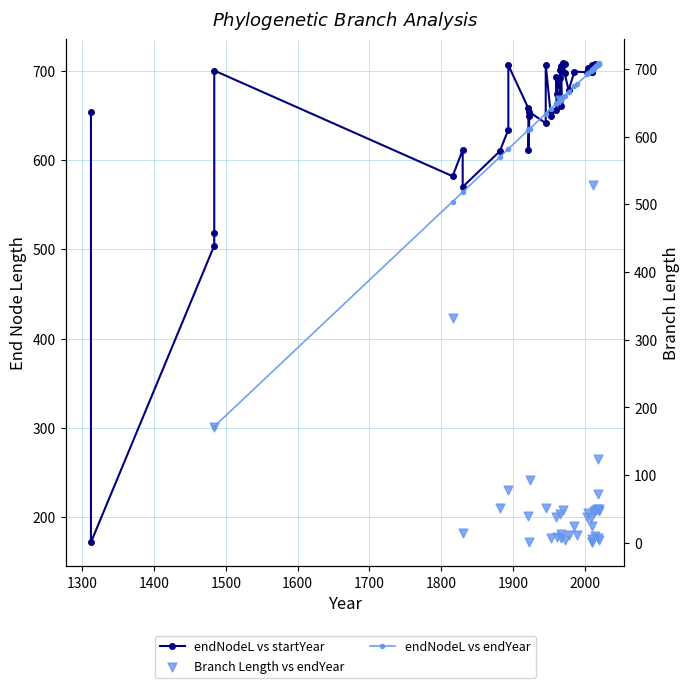

Which series reaches the minimum Y coordinate?

Branch Length vs endYear